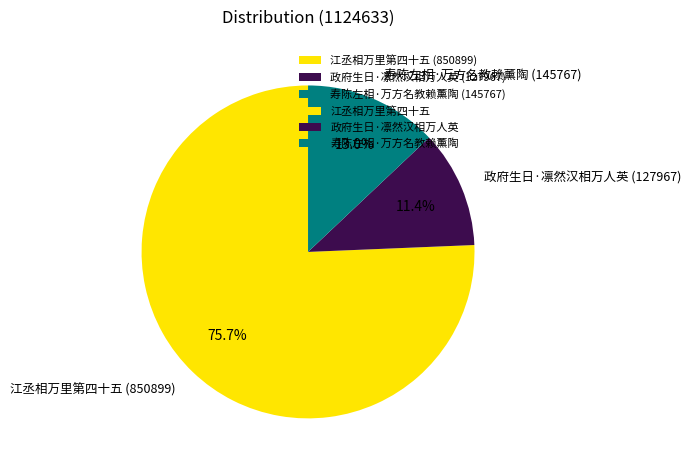

To the nearest percent, what is the combined percentage of 江丞相万里第四十五 and 寿陈左相·万方名教赖薰陶?

89%